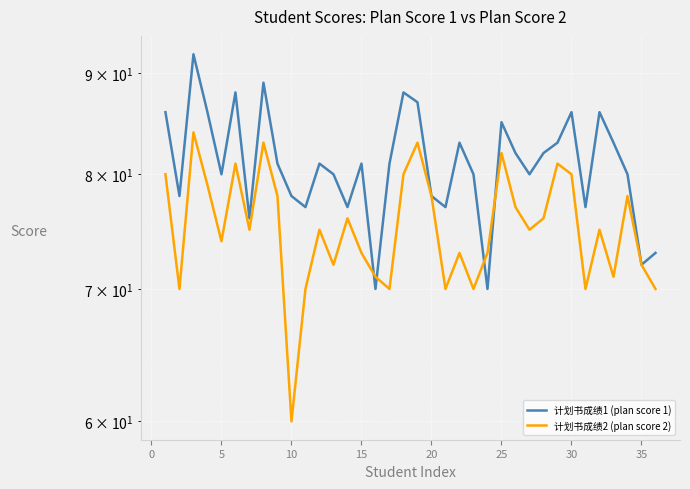

How many lines are shown in the chart?

2